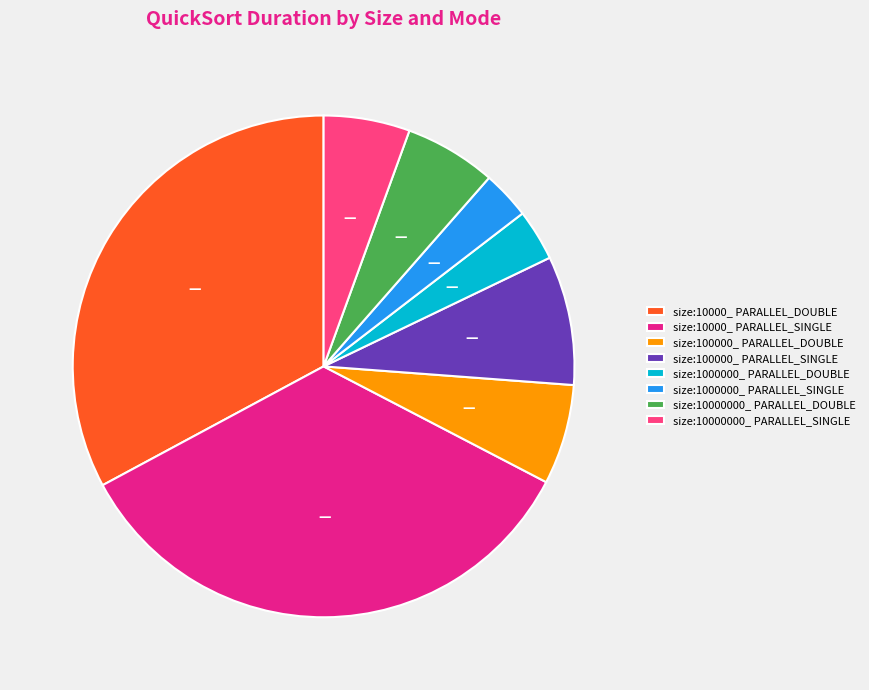

Does size:100000_ PARALLEL_DOUBLE represent more than half of the total?

No